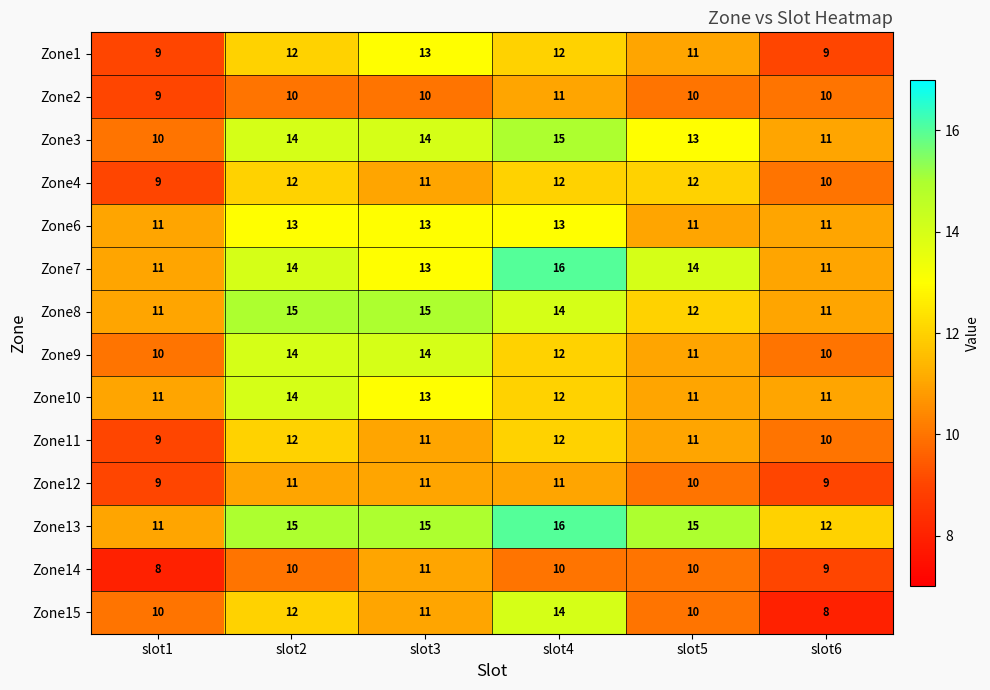

Is it true that Zone9 equals 14 at slot3?

True